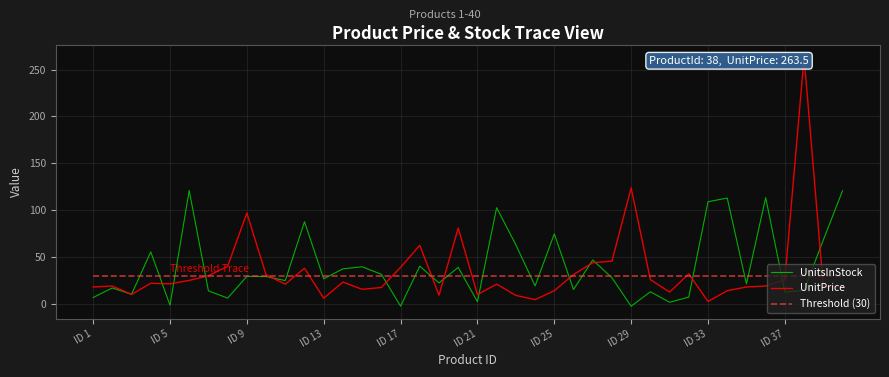

List the series in order of their peak value, lowest first.

Threshold (30), UnitsInStock, UnitPrice